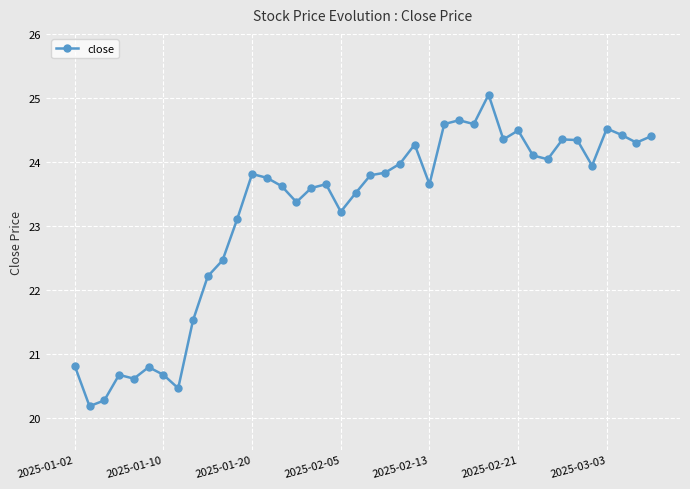

True or false: the data has more than 2 interior local peaks.

True